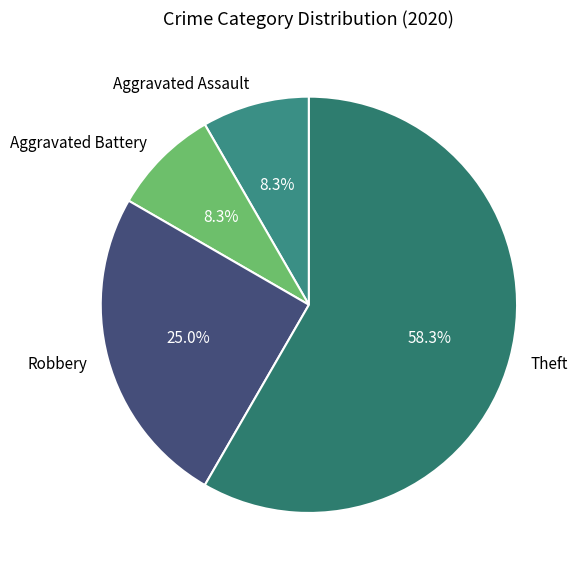

What is the majority slice?

Theft